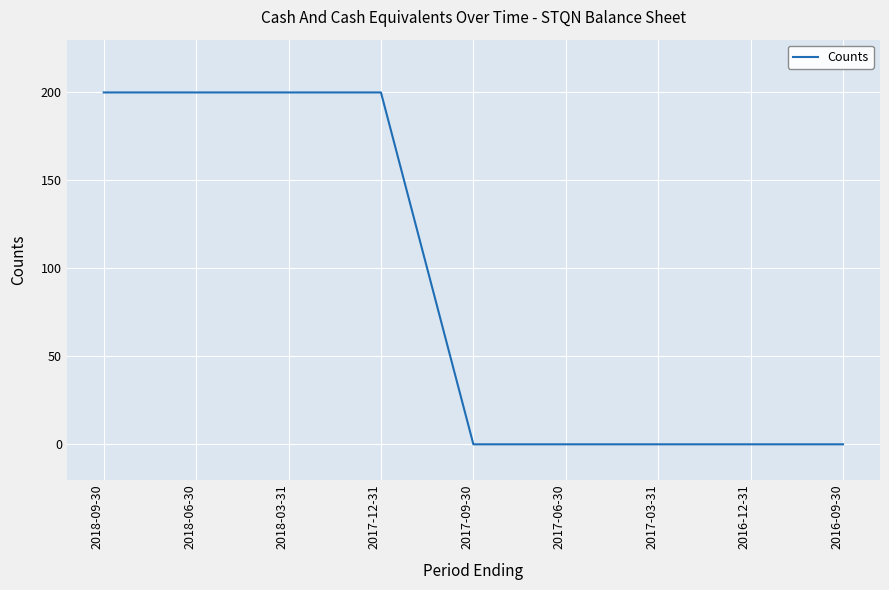

True or false: the data shows 0 at 2017-09-30.

True